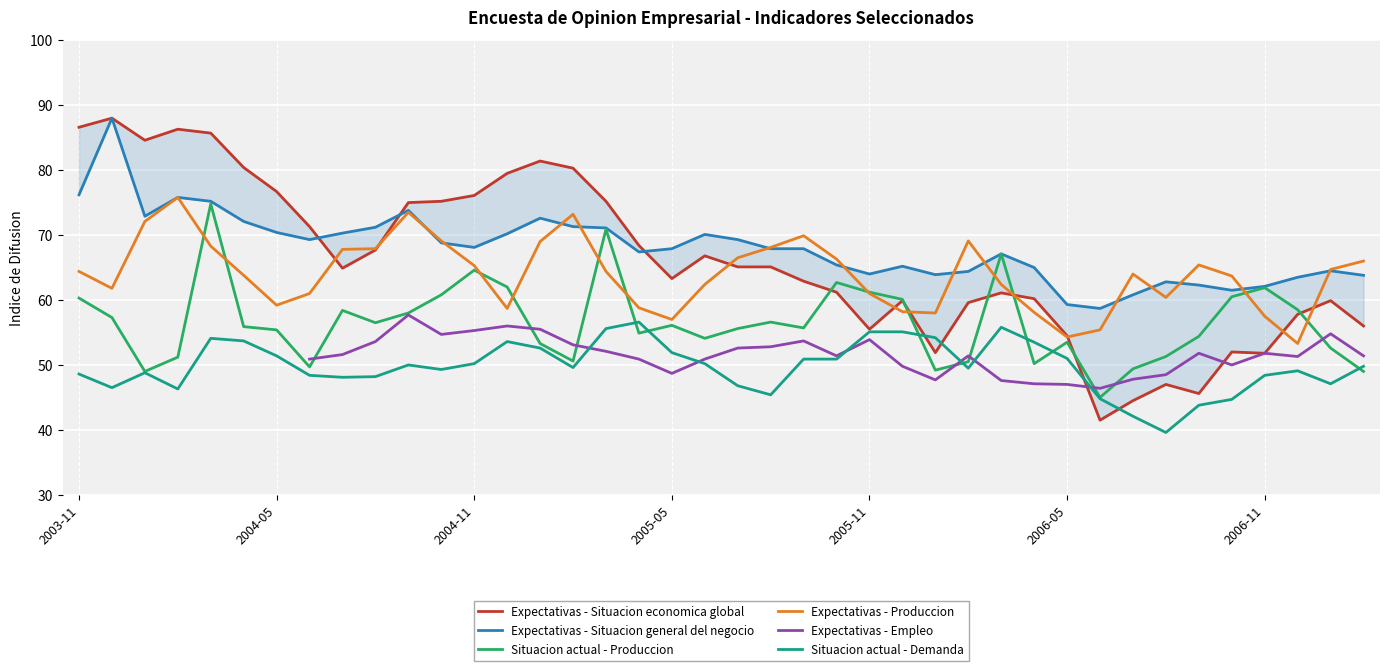

What is the approximate value of Situacion actual - Demanda at 2006-11?

48.4